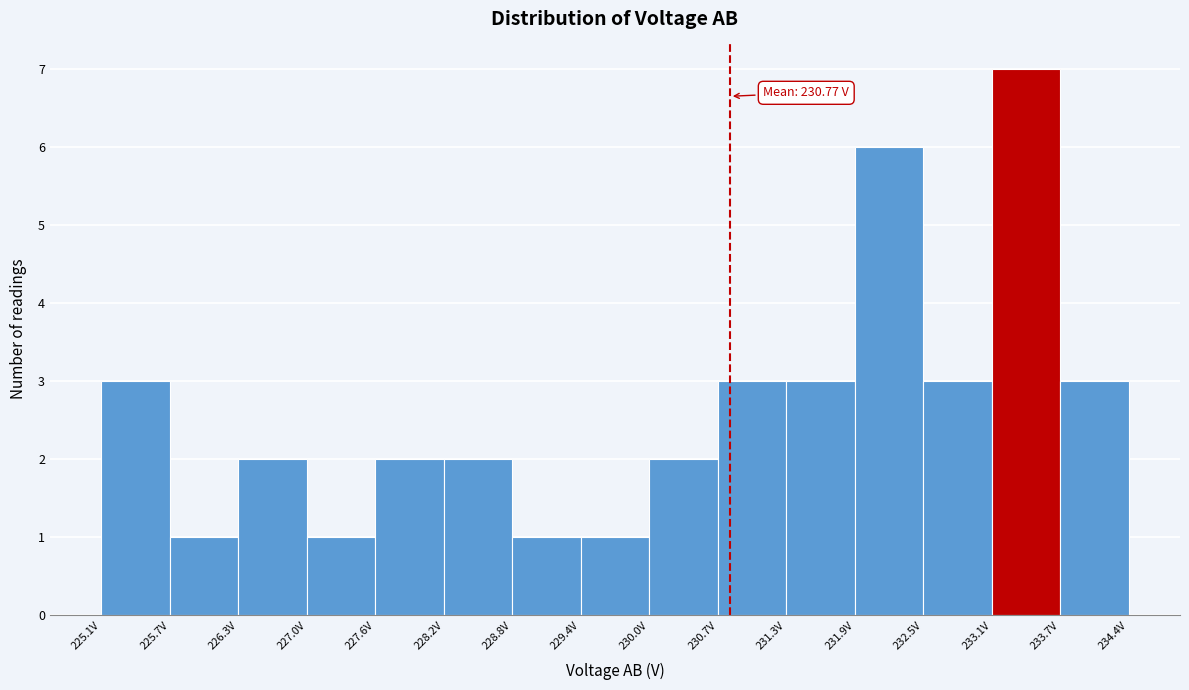

Which range on the x-axis has the tallest bar?

233.1 to 233.7